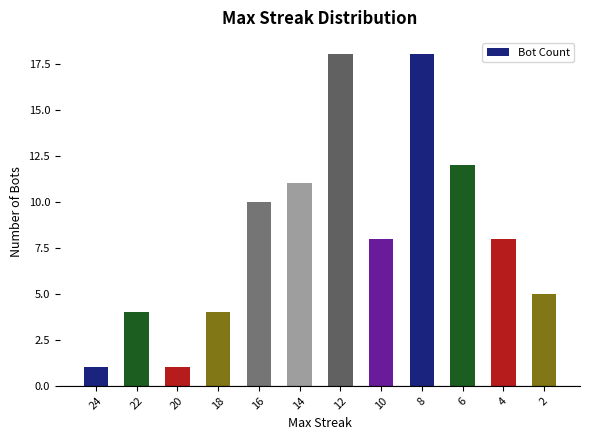

The value at 18 is 4. True or false?

True